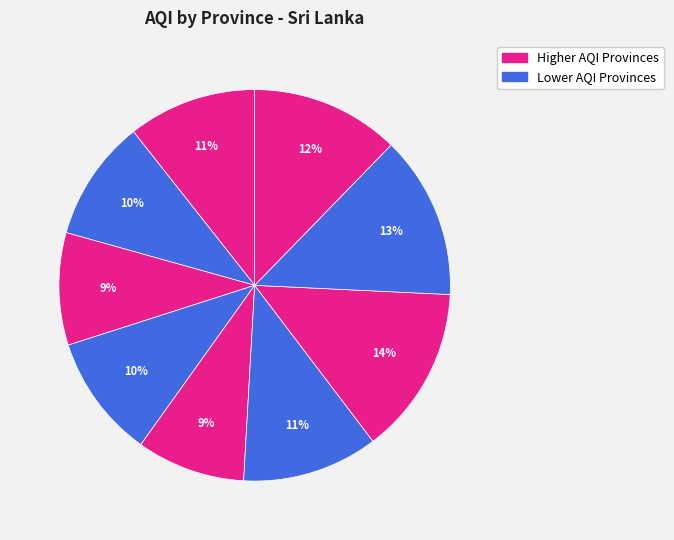

How many segments does this pie chart have?

9